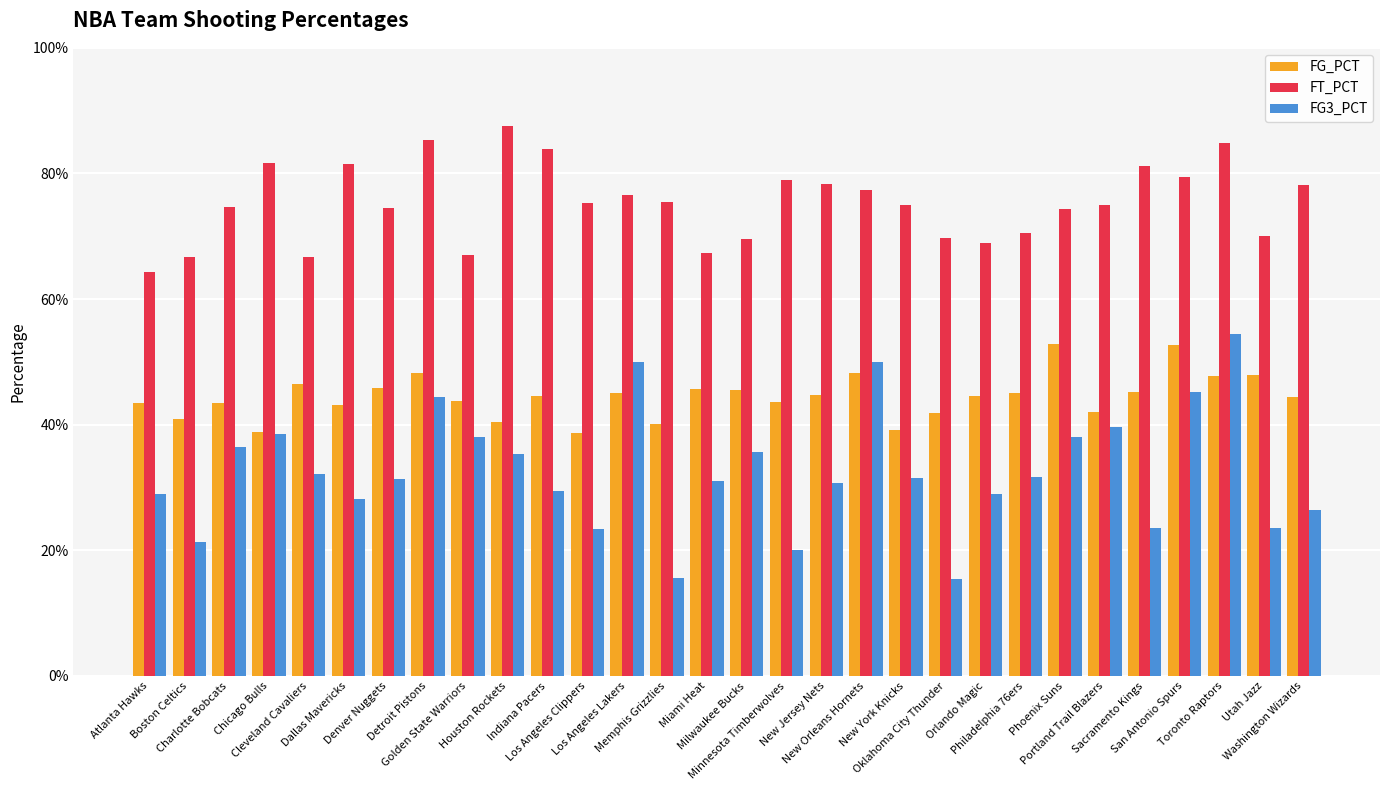

What is the highest value of the FG3_PCT series?

0.5